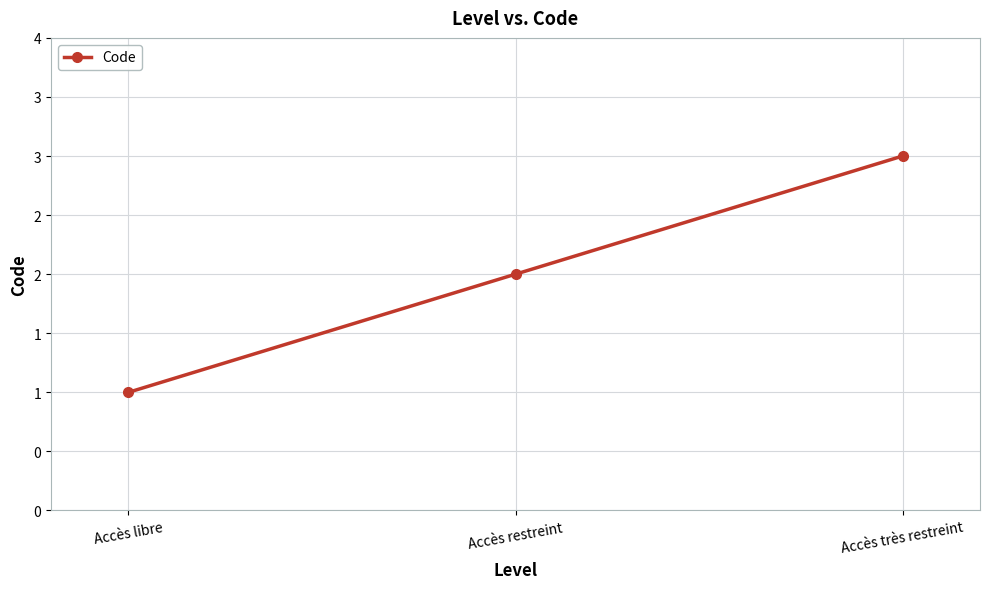

What is the change in value from Accès restreint to Accès très restreint?

+1